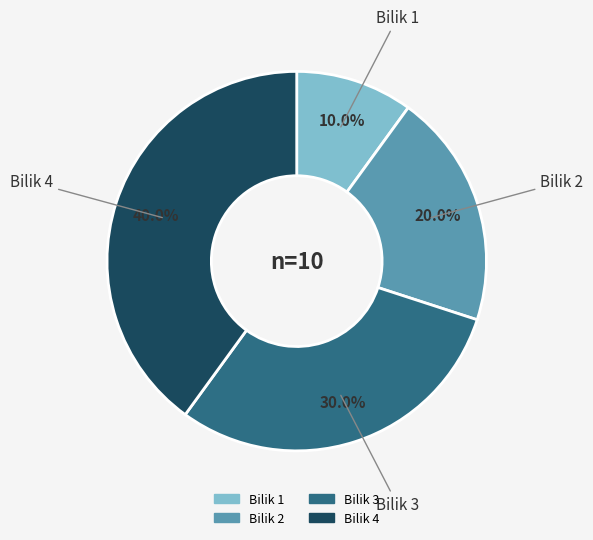

What percentage is the Bilik 2 slice, to the nearest percent?

20%